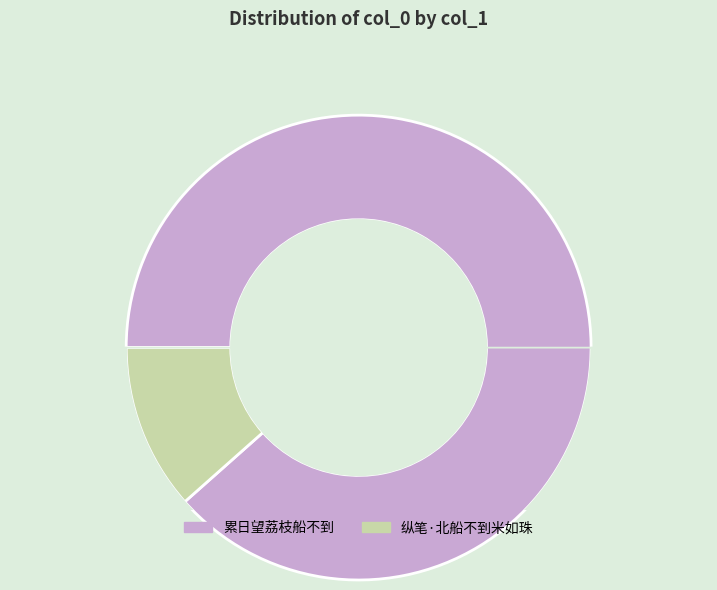

Rank the categories by value from highest to lowest.

累日望荔枝船不到, 纵笔·北船不到米如珠